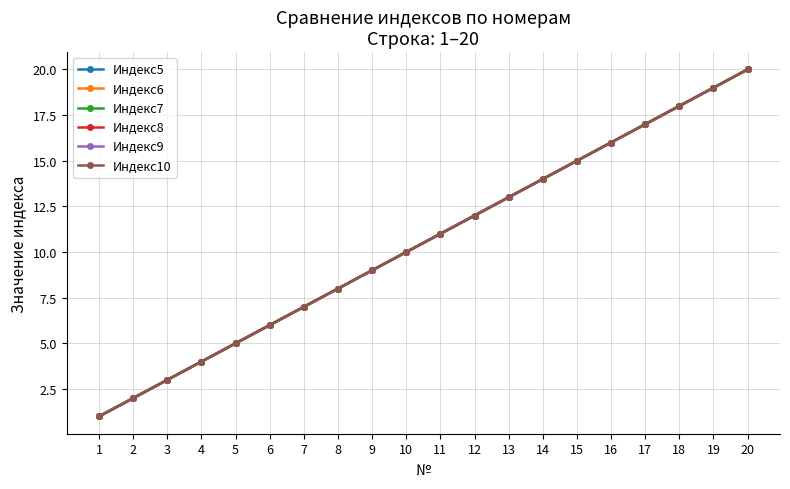

At which category does the chart reach its peak across all series?

20